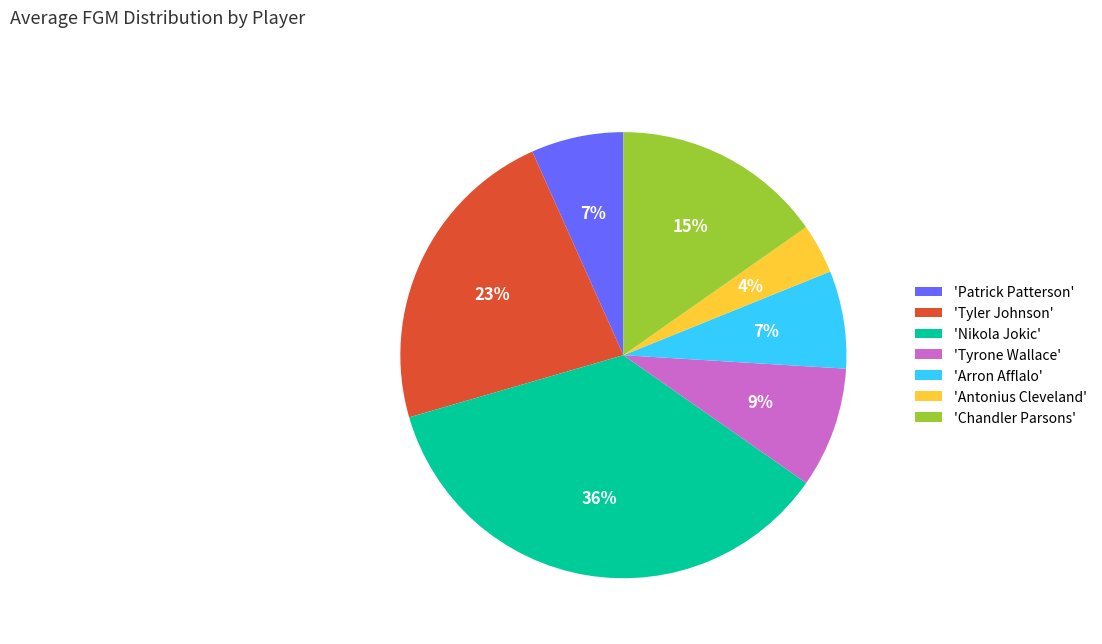

Combined, do 'Patrick Patterson' and 'Antonius Cleveland' account for over 50%?

No